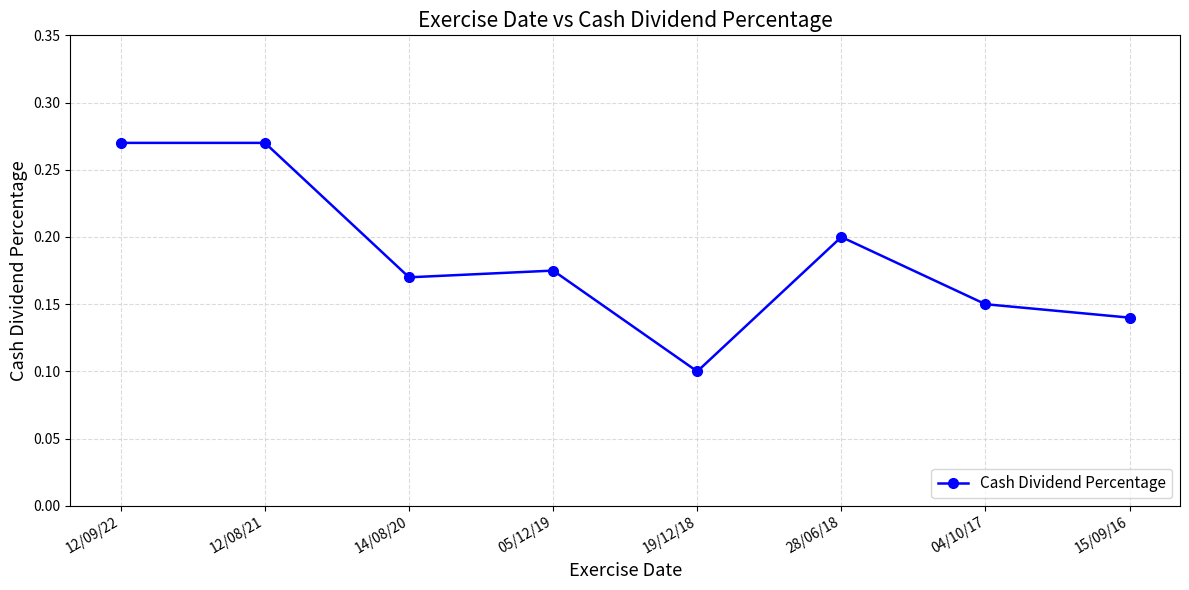

What is the sum of all values?

1.5